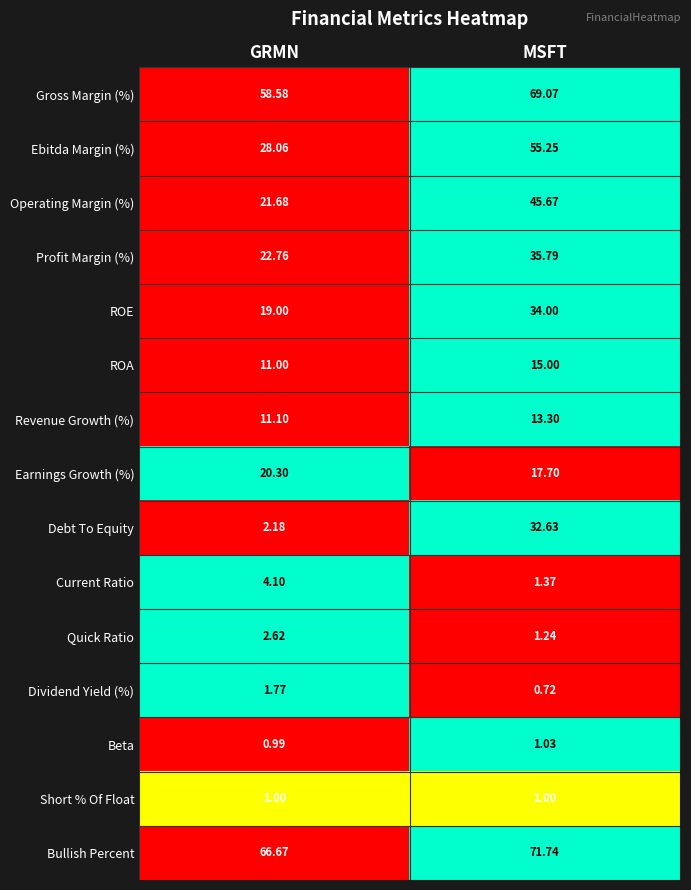

Rank the series at GRMN from lowest to highest value.

Beta, Short % Of Float, Dividend Yield (%), Debt To Equity, Quick Ratio, Current Ratio, ROA, Revenue Growth (%), ROE, Earnings Growth (%), Operating Margin (%), Profit Margin (%), Ebitda Margin (%), Gross Margin (%), Bullish Percent